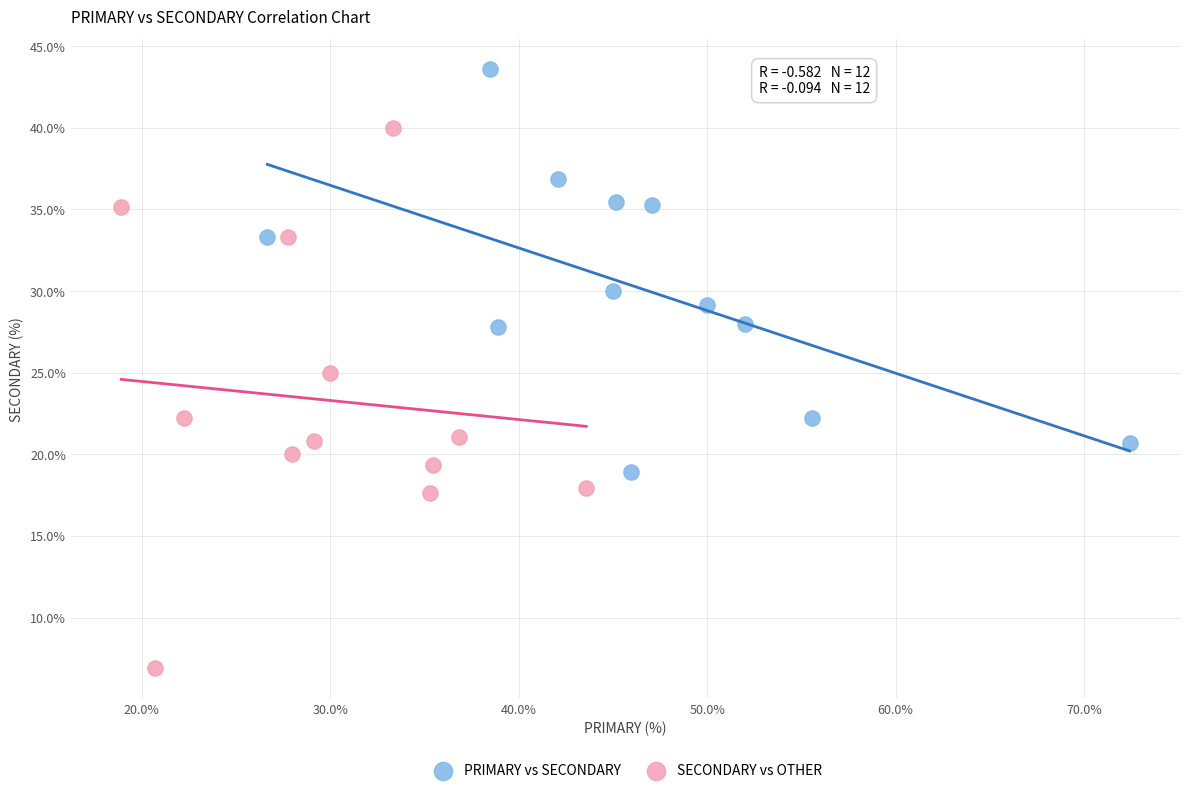

Which series has the widest spread of Y values?

SECONDARY vs OTHER